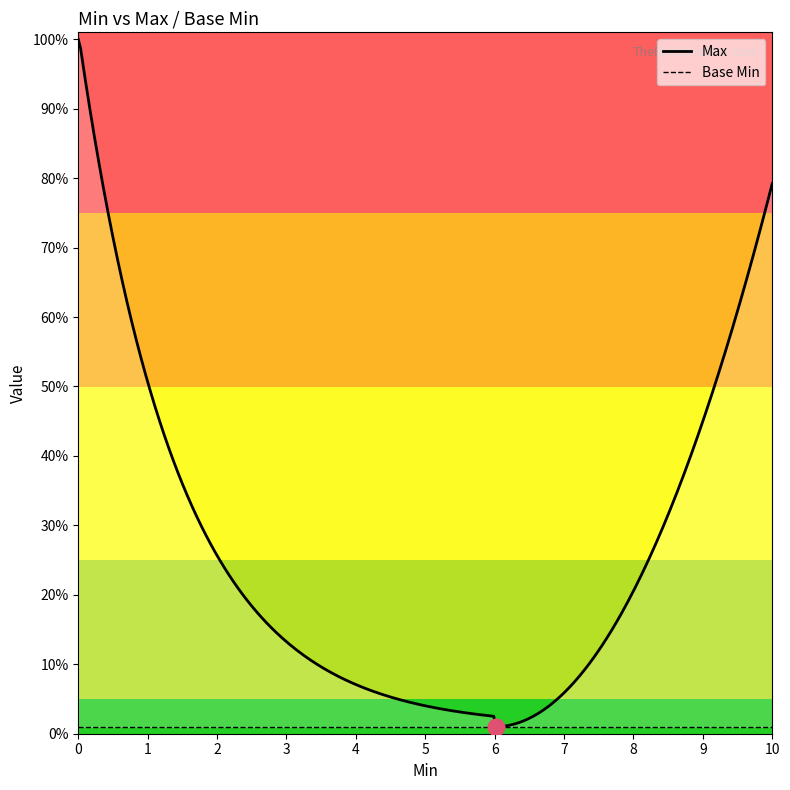

What are all the series names shown in the legend?

Max, Base Min